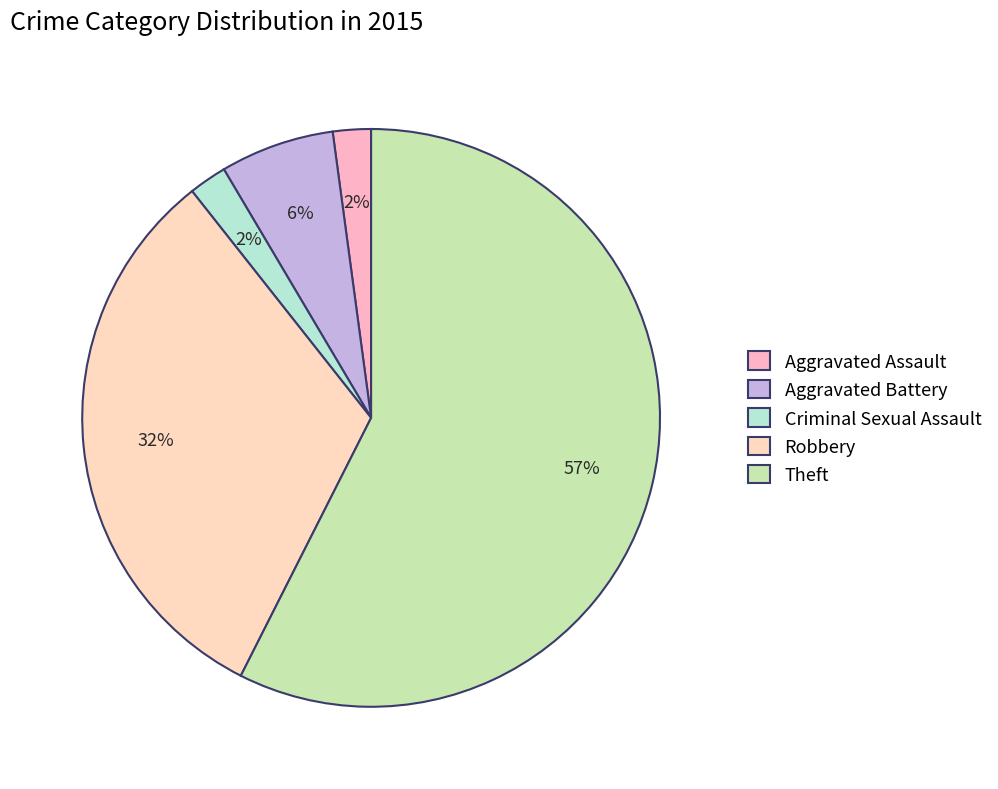

Is it true that Robbery is 38% of the pie?

False